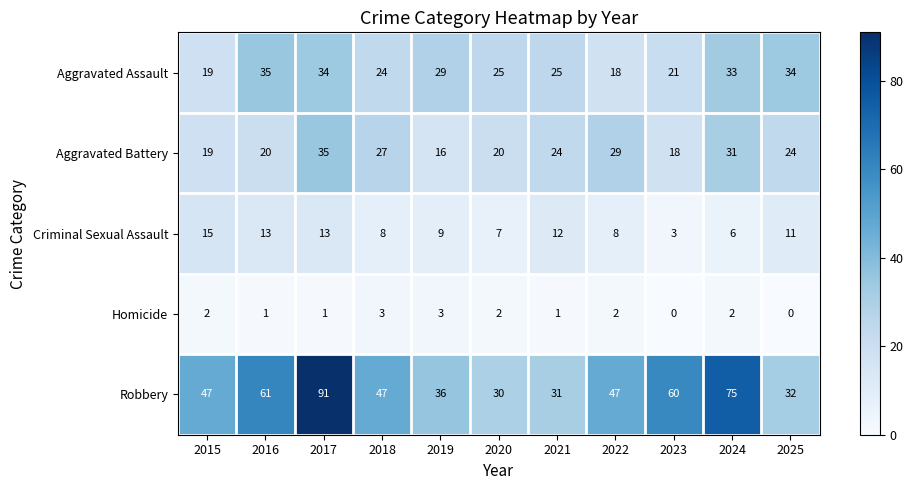

What value does the Aggravated Assault series have at 2015?

19